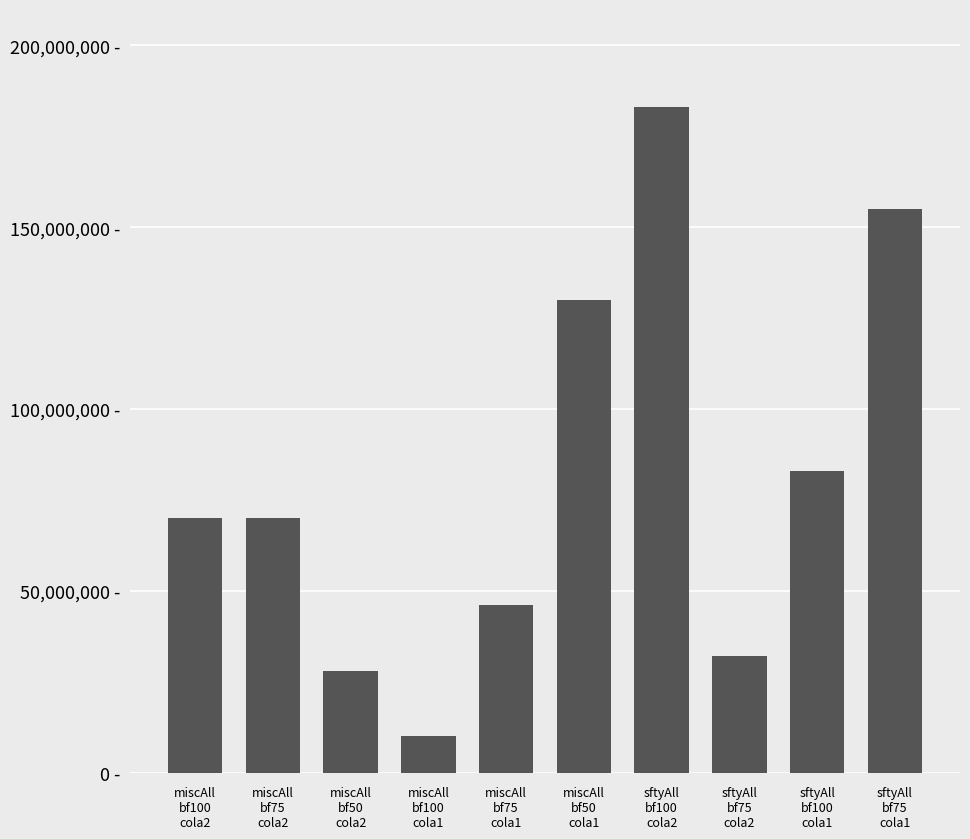

The value at sftyAll
bf75
cola1 is 47957231. True or false?

False